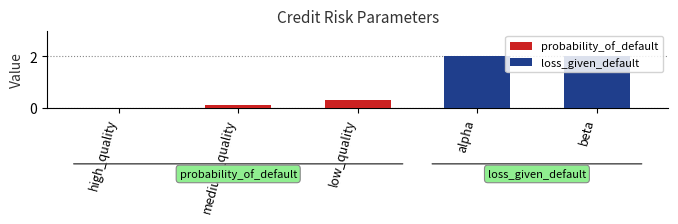

What is the change in value from high_quality to low_quality?

+0.3